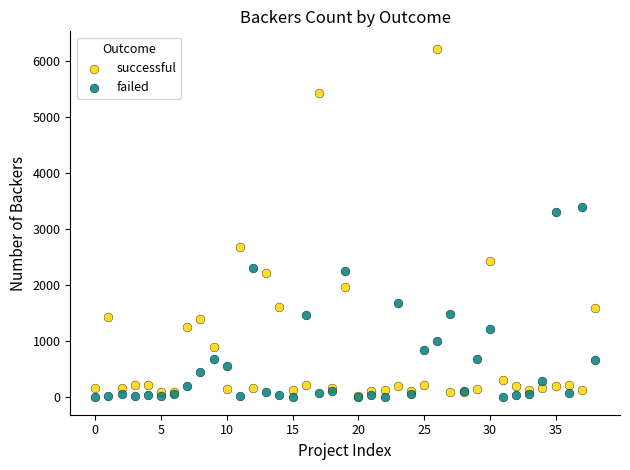

In the successful series, what Y value is closest to 3114?

2673